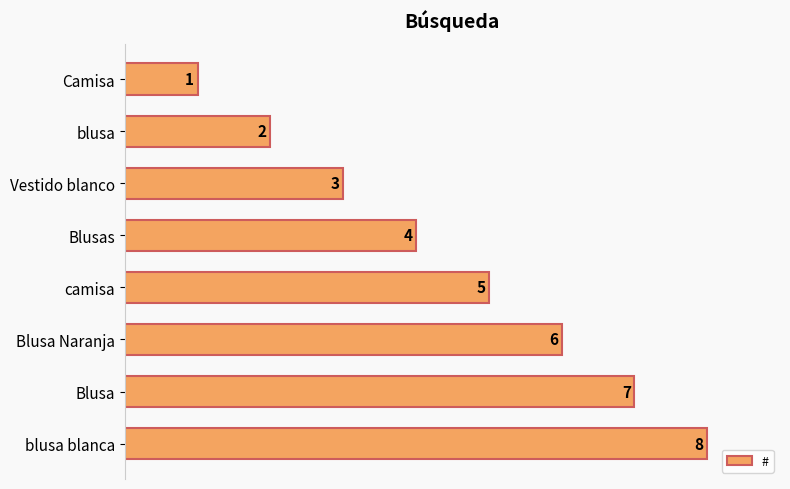

What position from the top is Blusa Naranja?

6